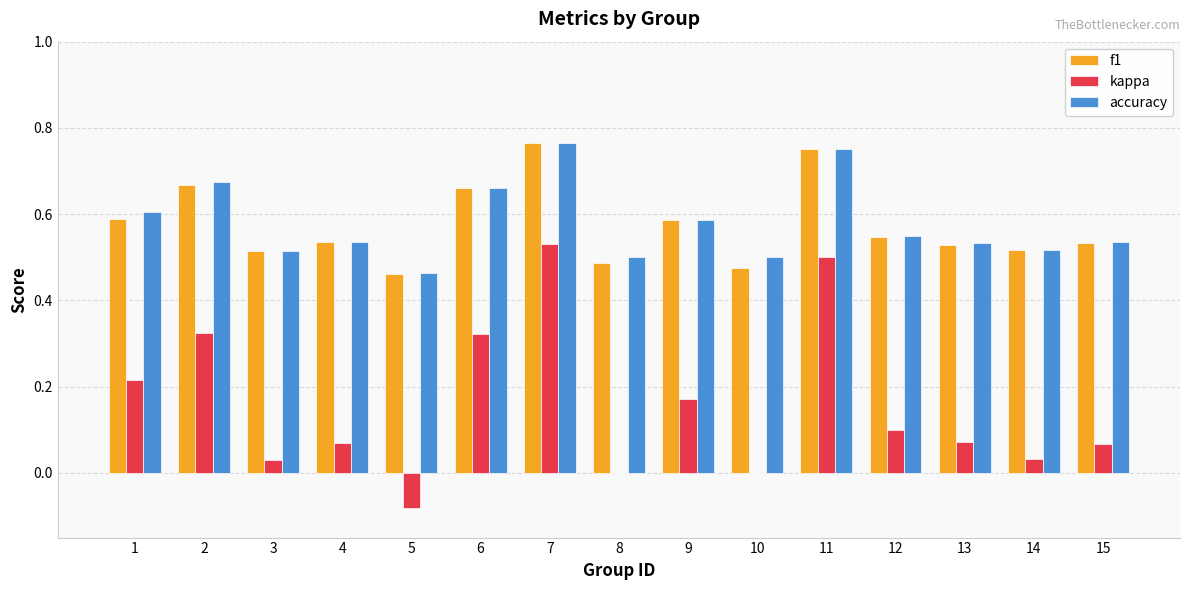

What is the sum of the f1 values at 3 and 14?

1.0